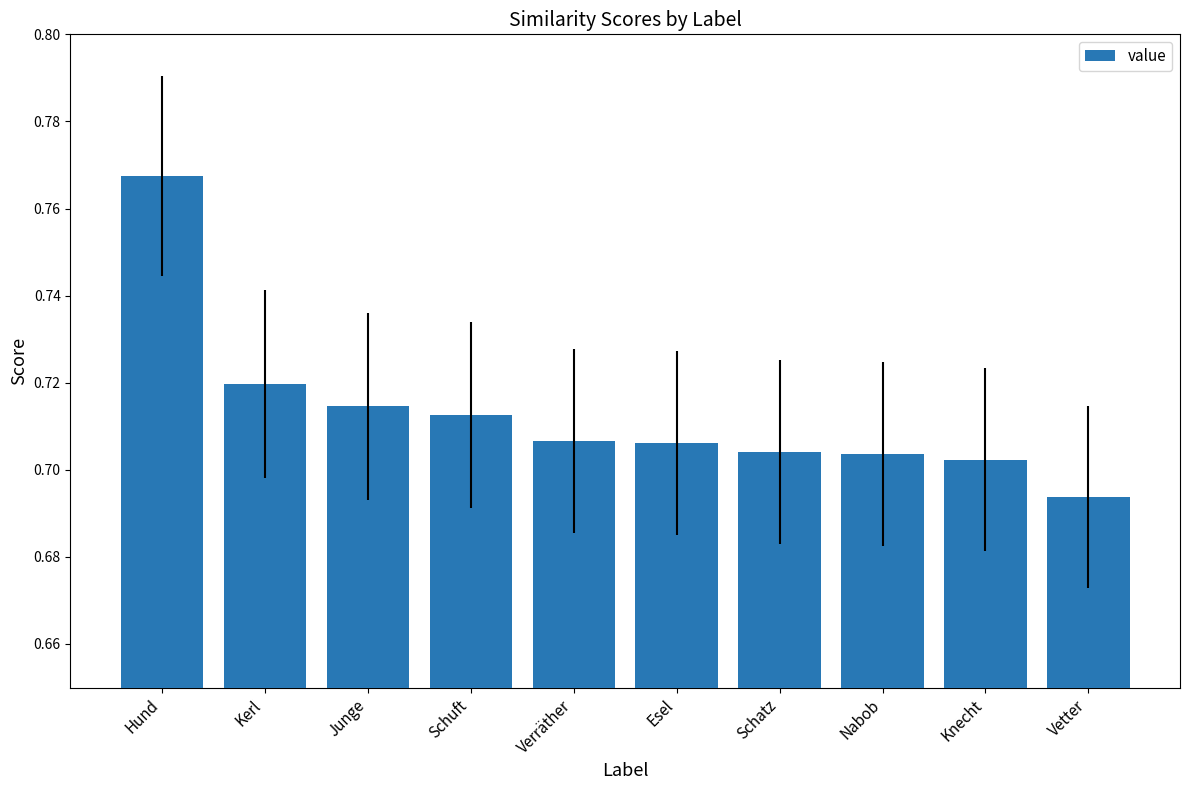

What is the sum of all values?

7.1